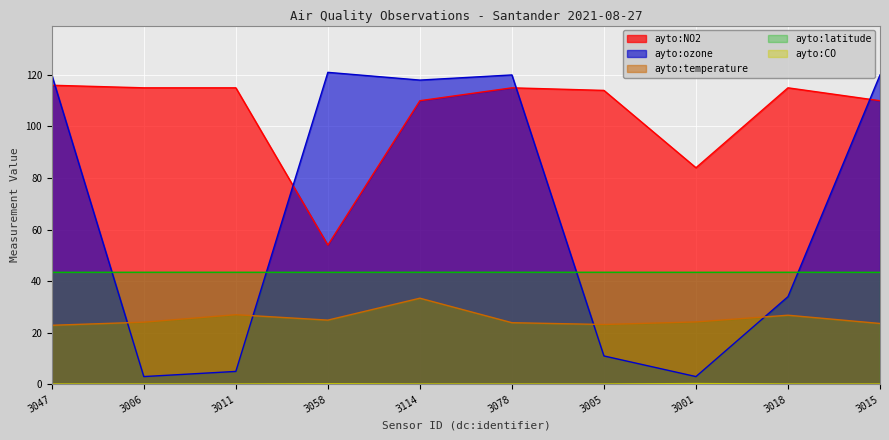

Is it true that ayto:CO equals 0.1 at 3006?

False